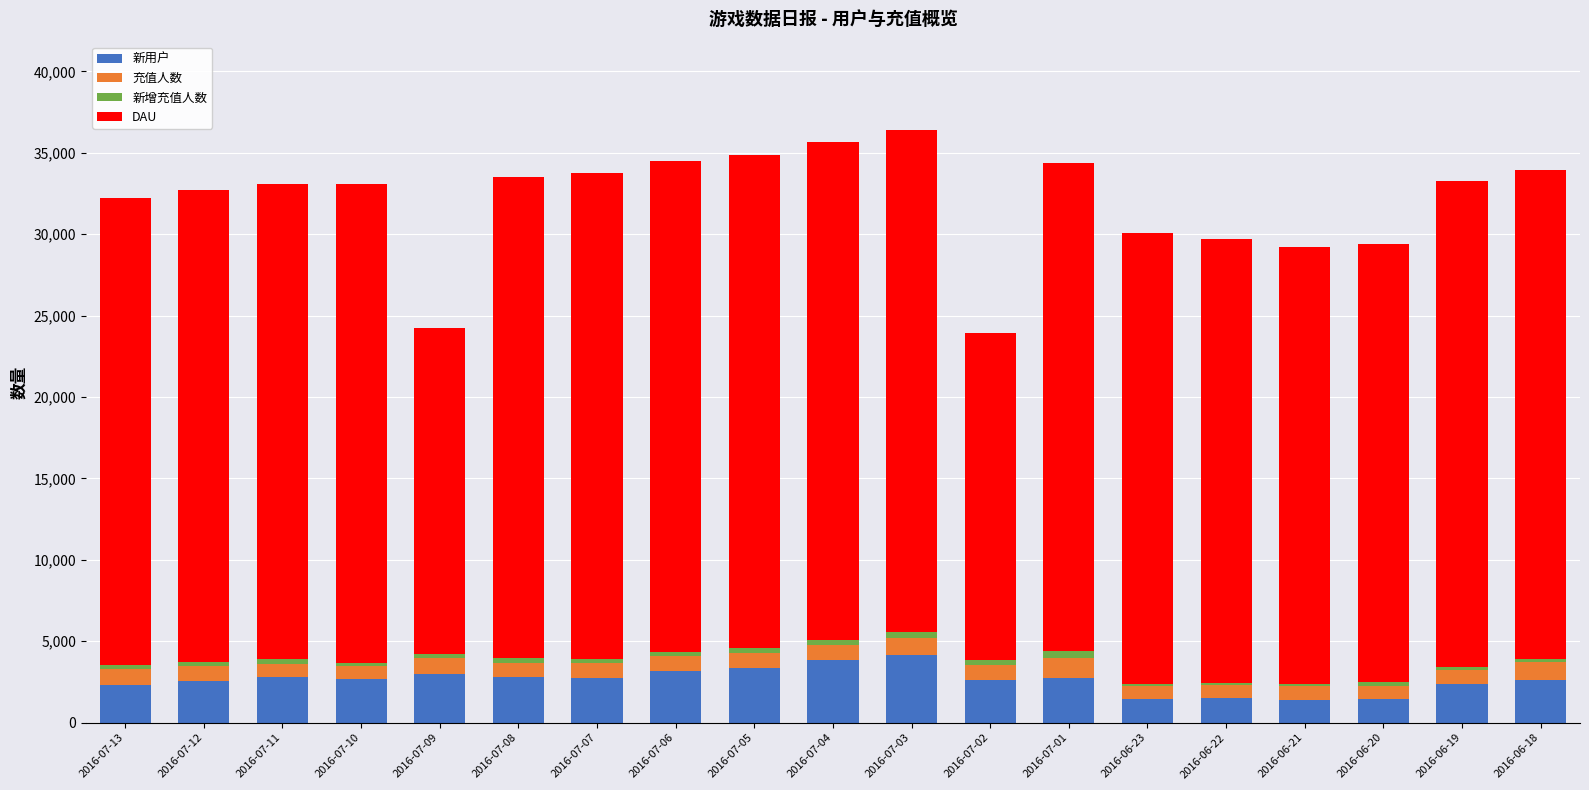

What is the difference between the 充值人数 values at 2016-07-06 and 2016-07-05?

12